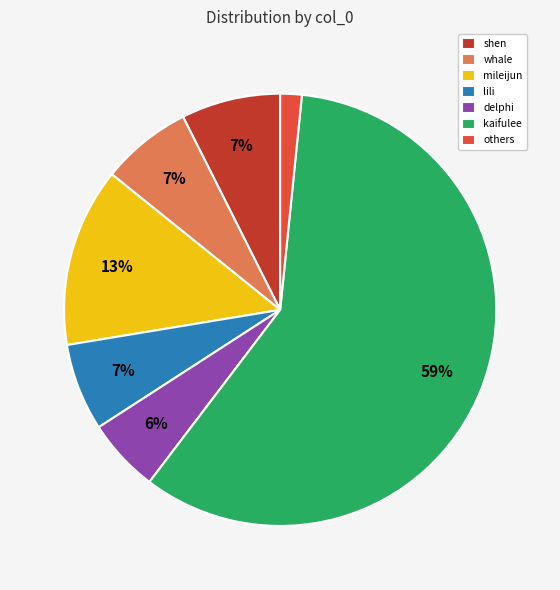

Which has a higher value, others or shen?

shen